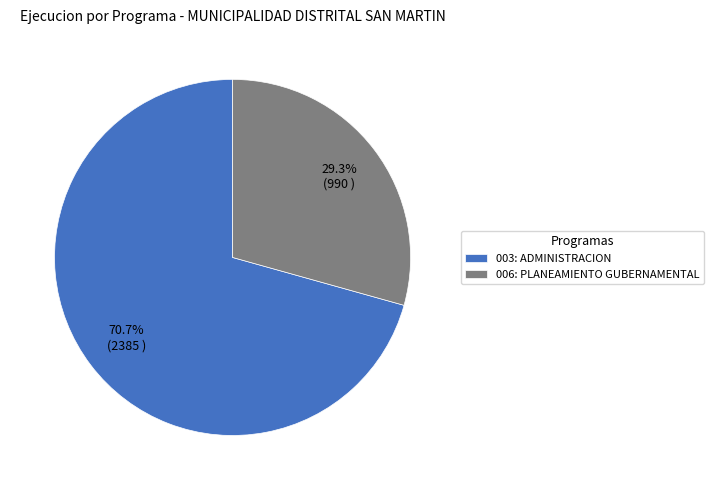

What percentage is the 003: ADMINISTRACION slice, to the nearest percent?

71%